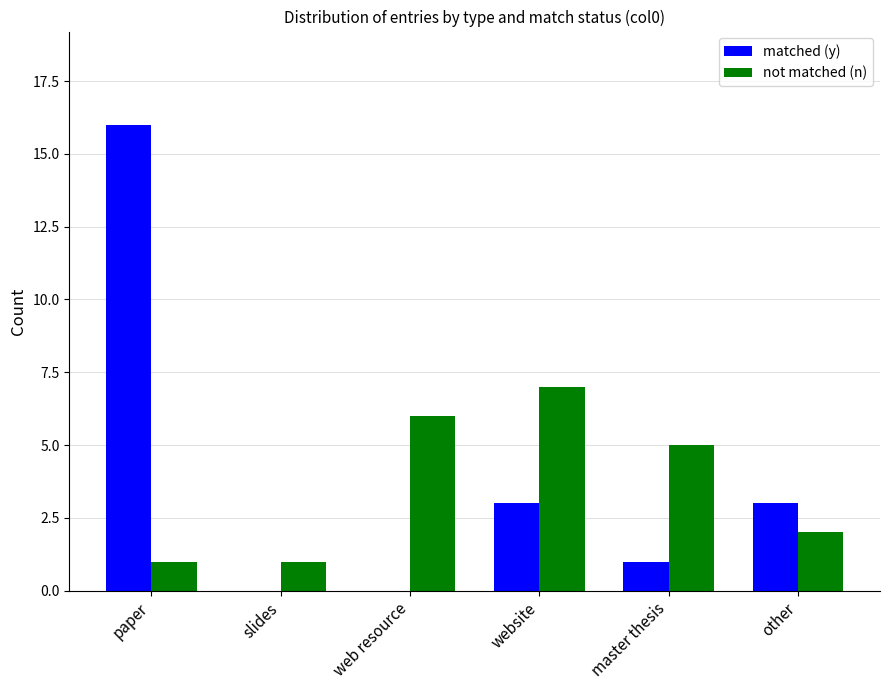

What is the sum of all not matched (n) values?

22